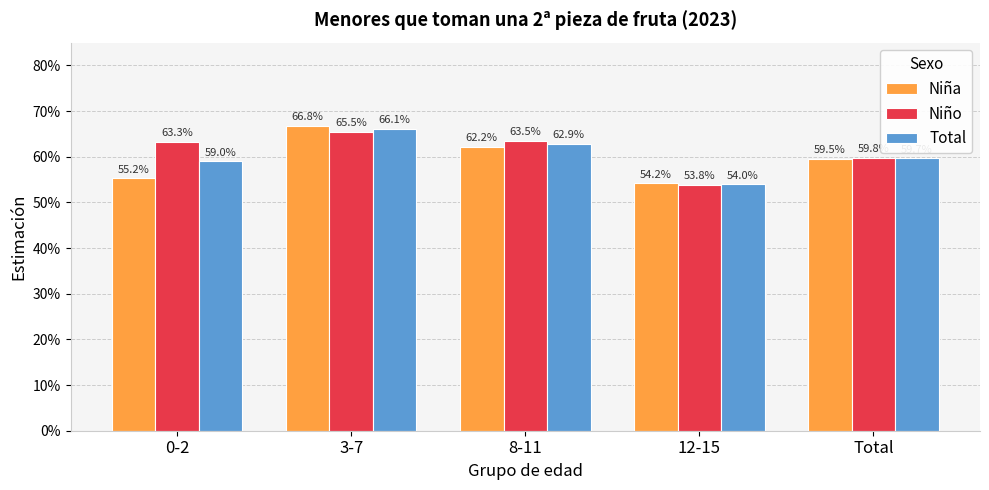

Are the bars horizontal?

No